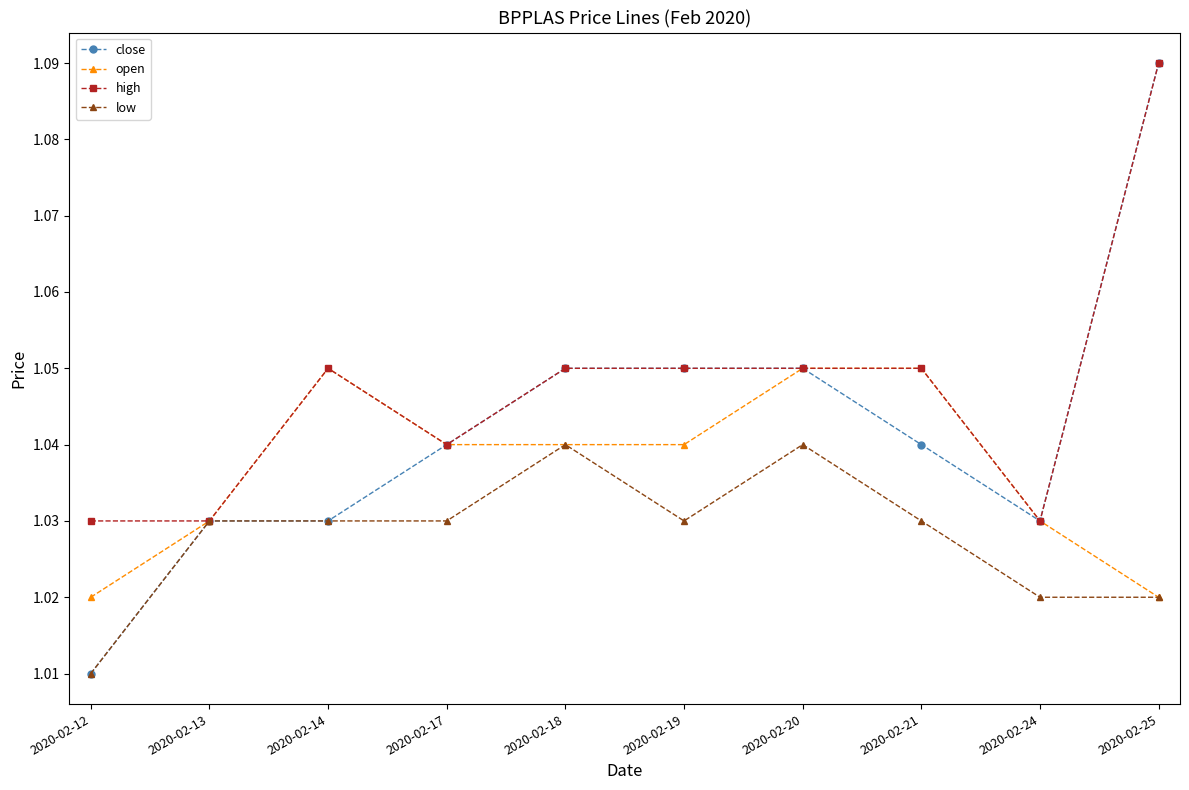

How many high values are between 1 and 2?

10